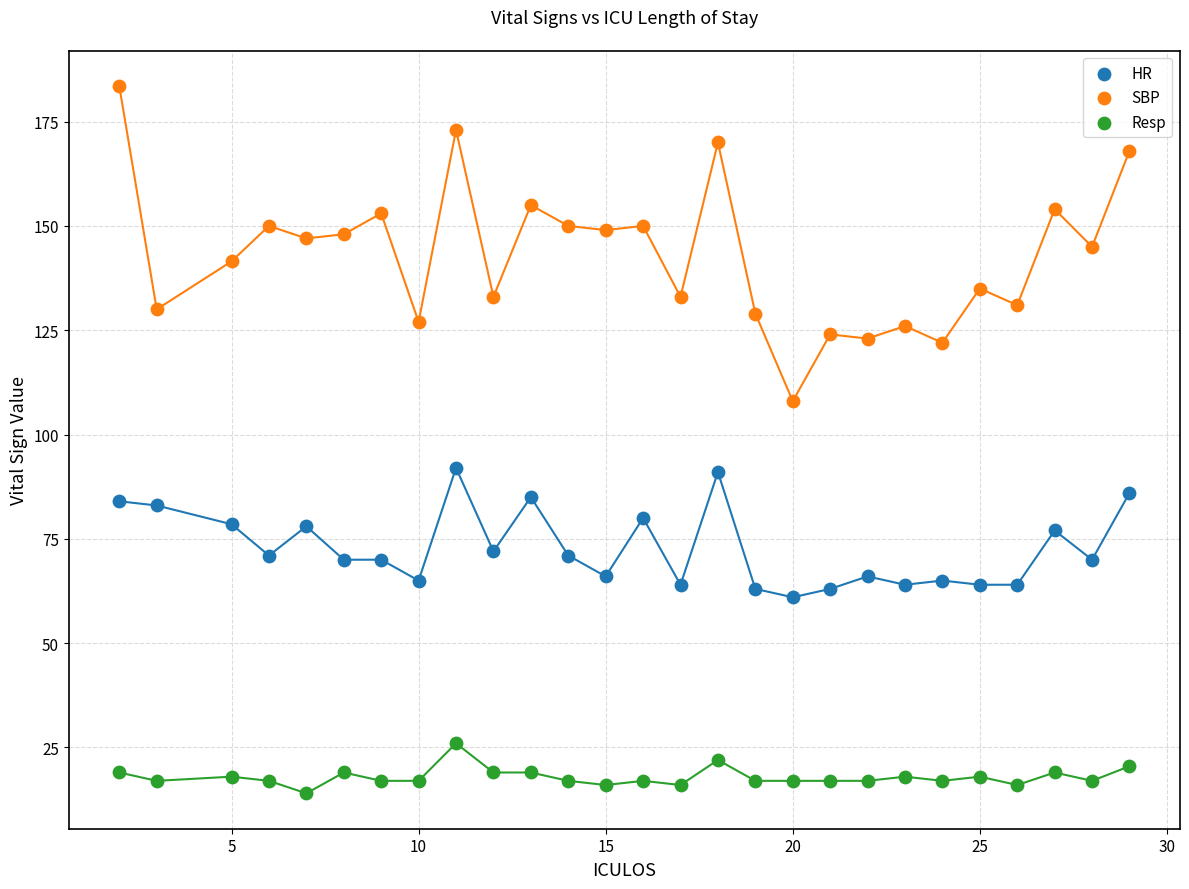

Which series has the largest Y range (max minus min)?

SBP